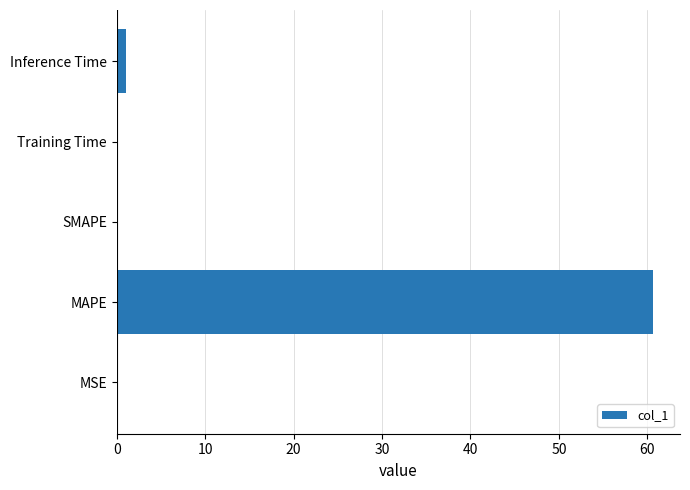

True or false: the data shows 0.0 at SMAPE.

True